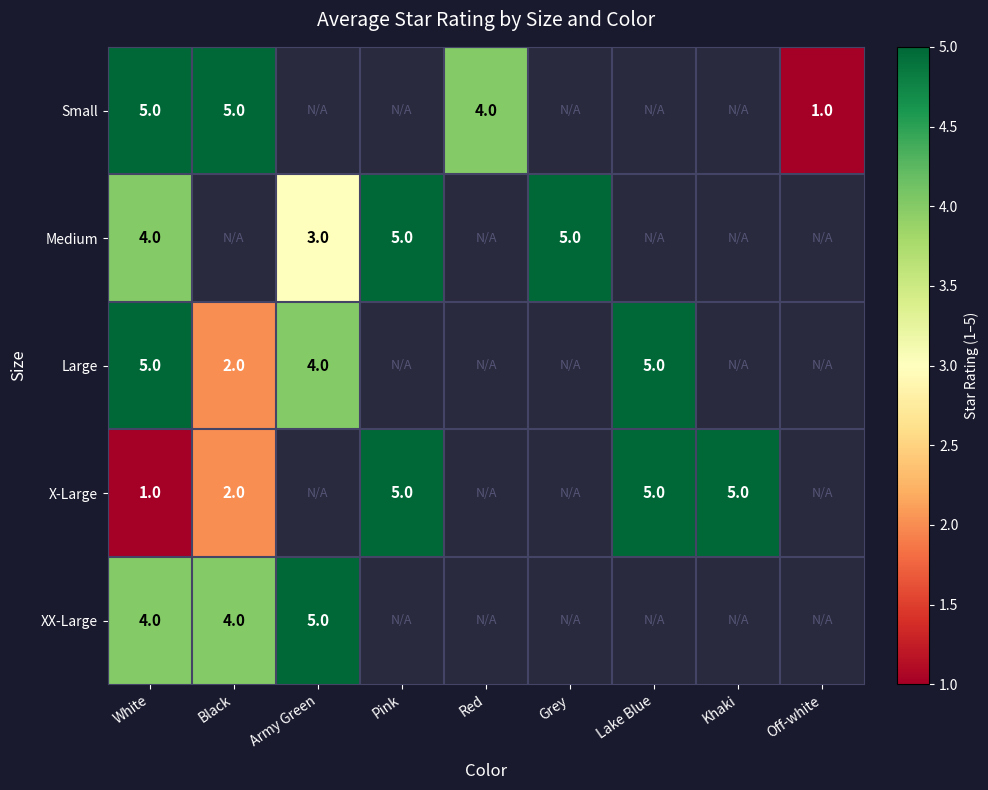

What is the total value across all series at Army Green?

12